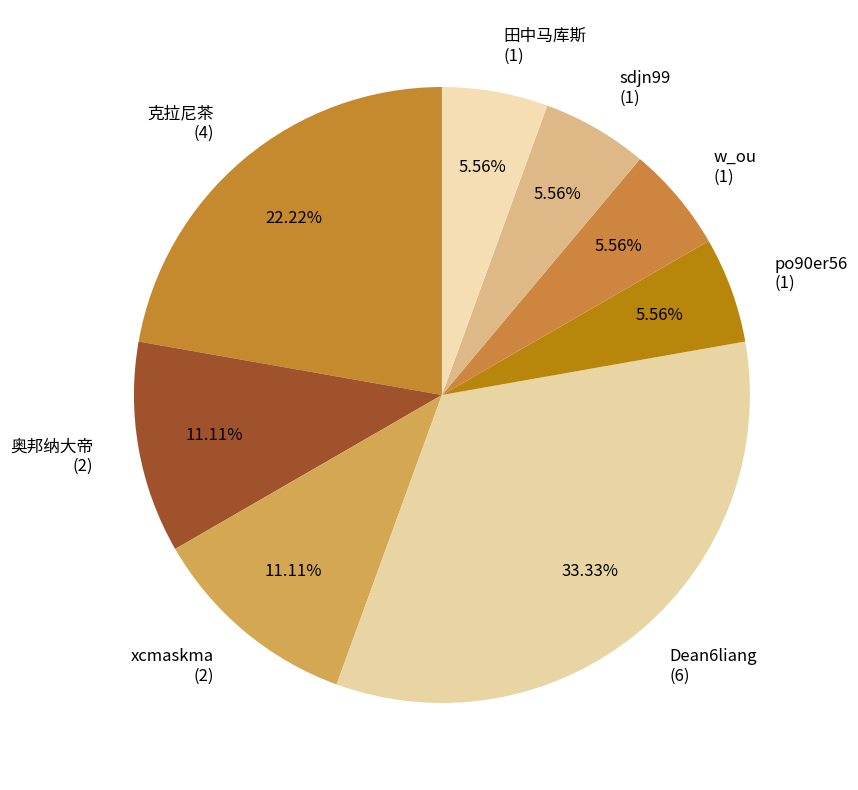

To the nearest percent, what is the combined percentage of 奥邦纳大帝 and po90er56?

17%